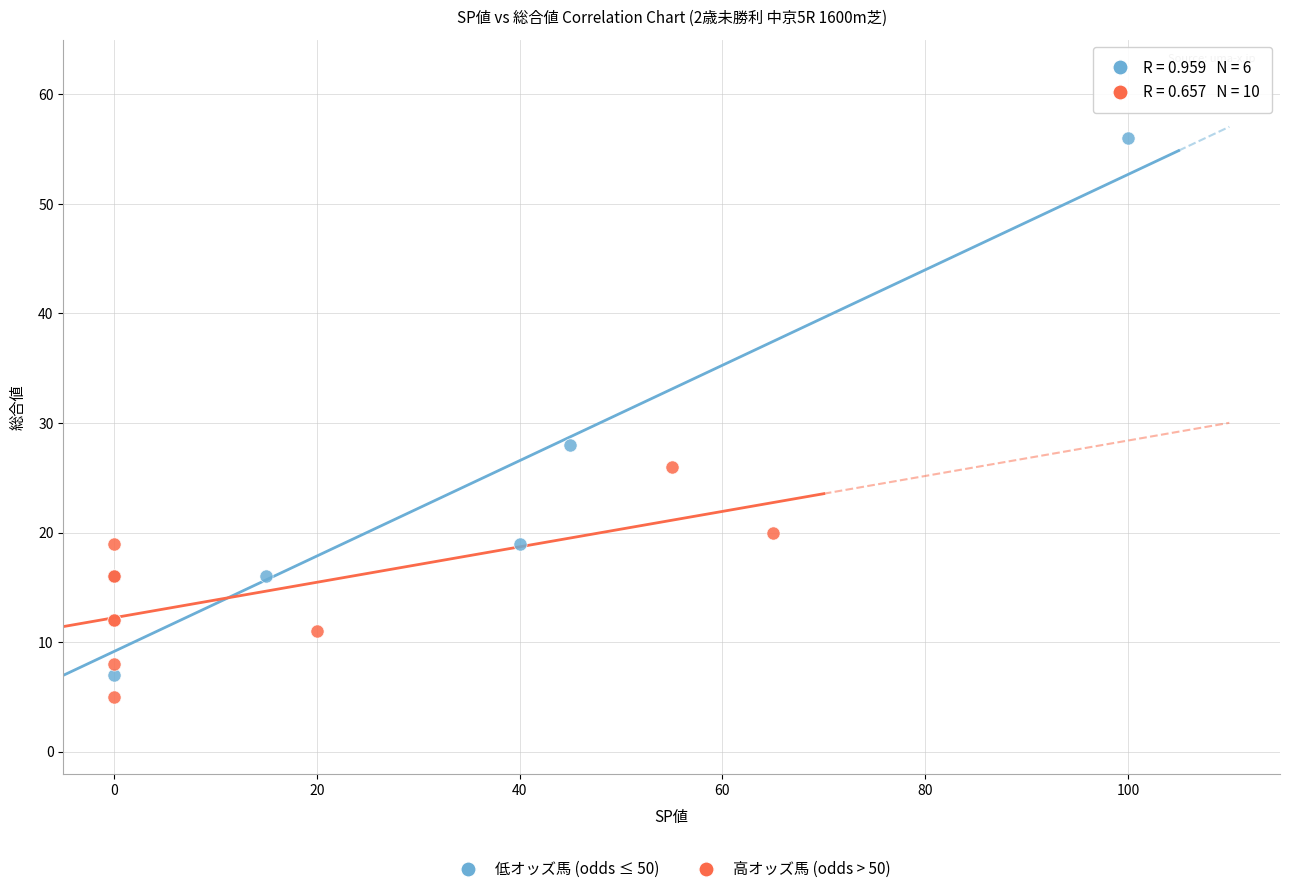

Which series contains the highest Y value?

低オッズ馬 (odds ≤ 50)